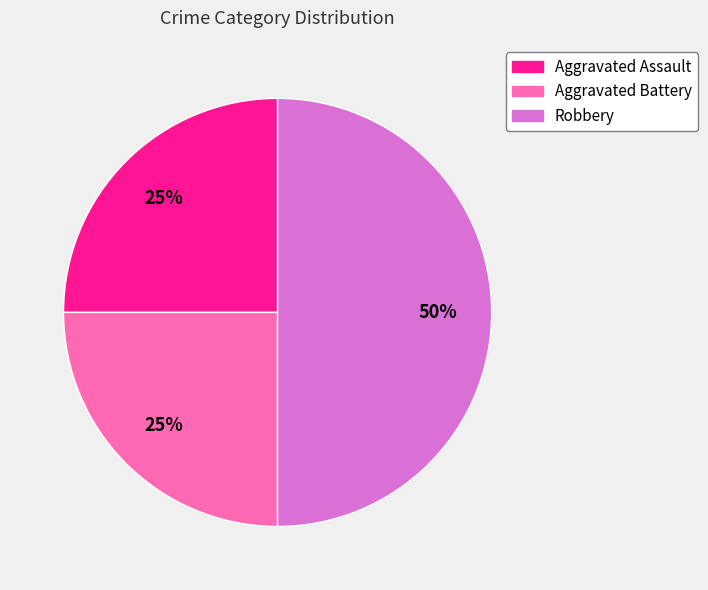

What is the ratio of the value at Aggravated Assault to the value at Aggravated Battery?

1.0